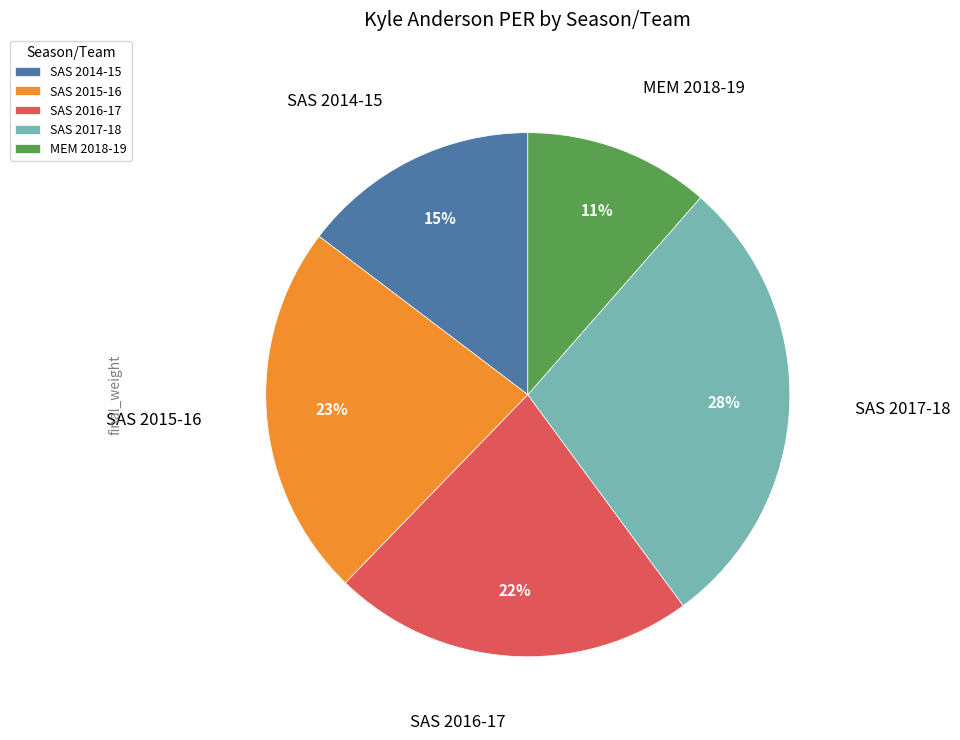

True or false: SAS 2014-15 accounts for 15% of the total.

True